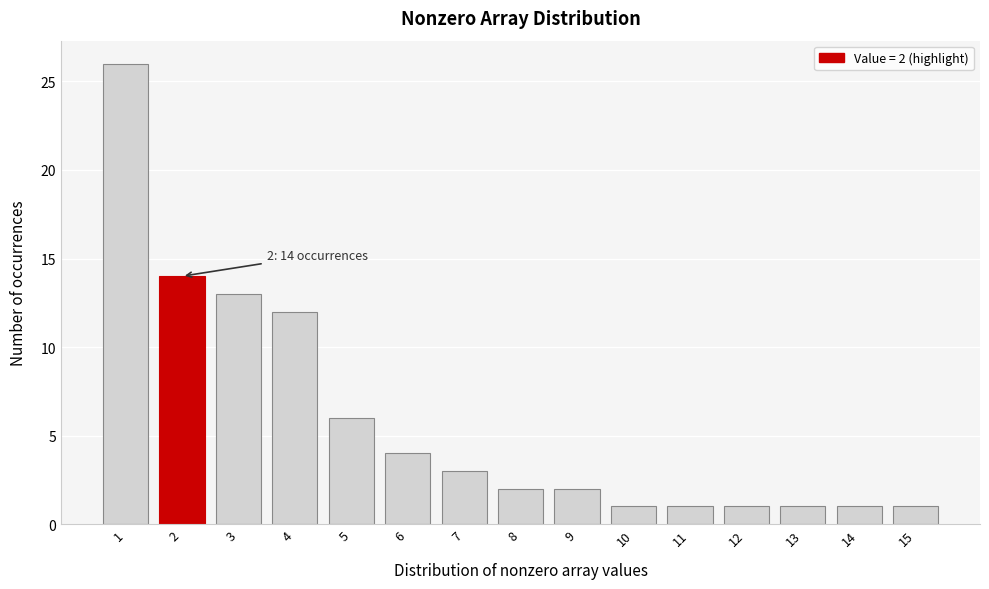

Reading right to left, transcribe all the data shown in this chart.

1	1	1	1	1	1	2	2	3	4	6	12	13	14	26